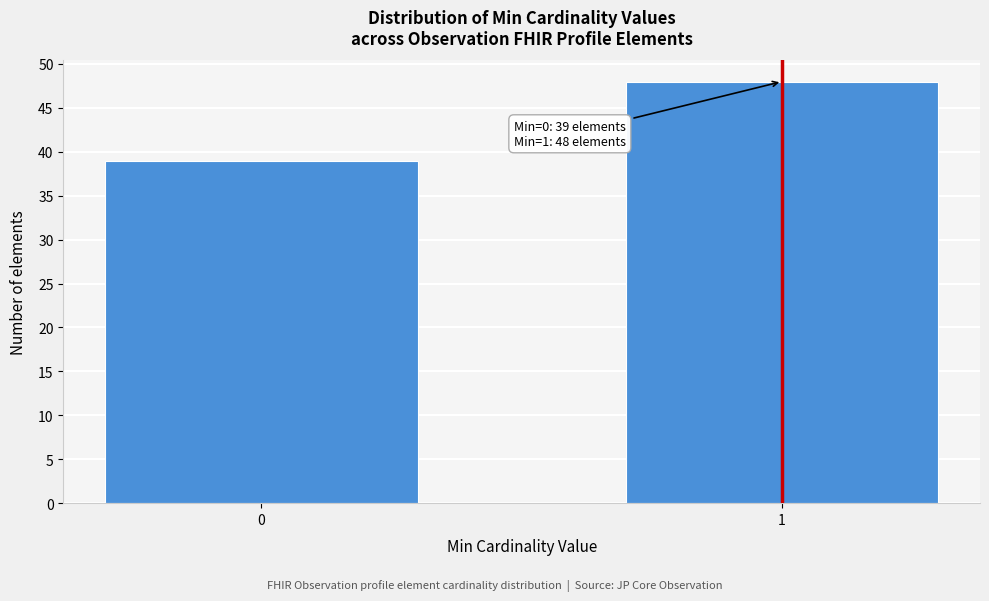

Reading right to left, what are all the values shown in this chart?

48	39